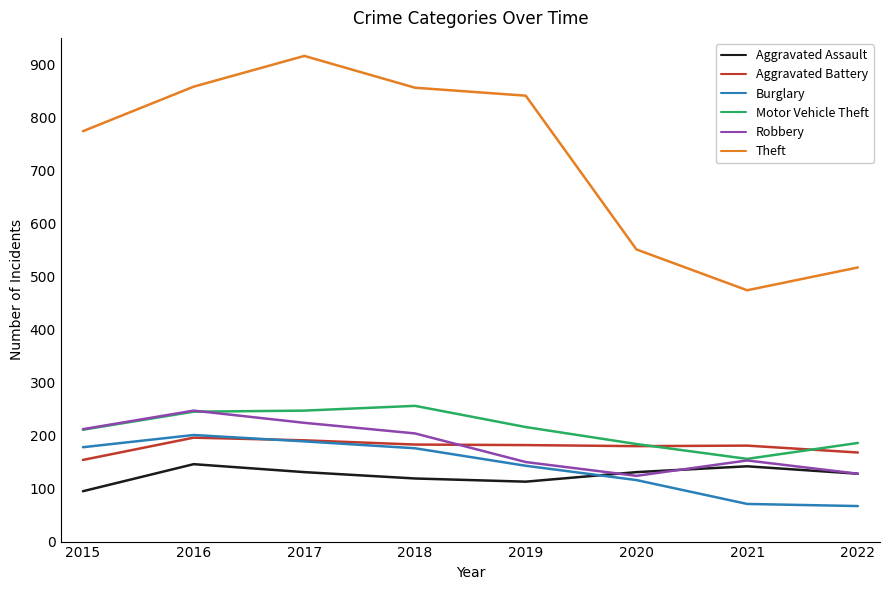

True or false: Motor Vehicle Theft has a value of 40 at 2021.

False